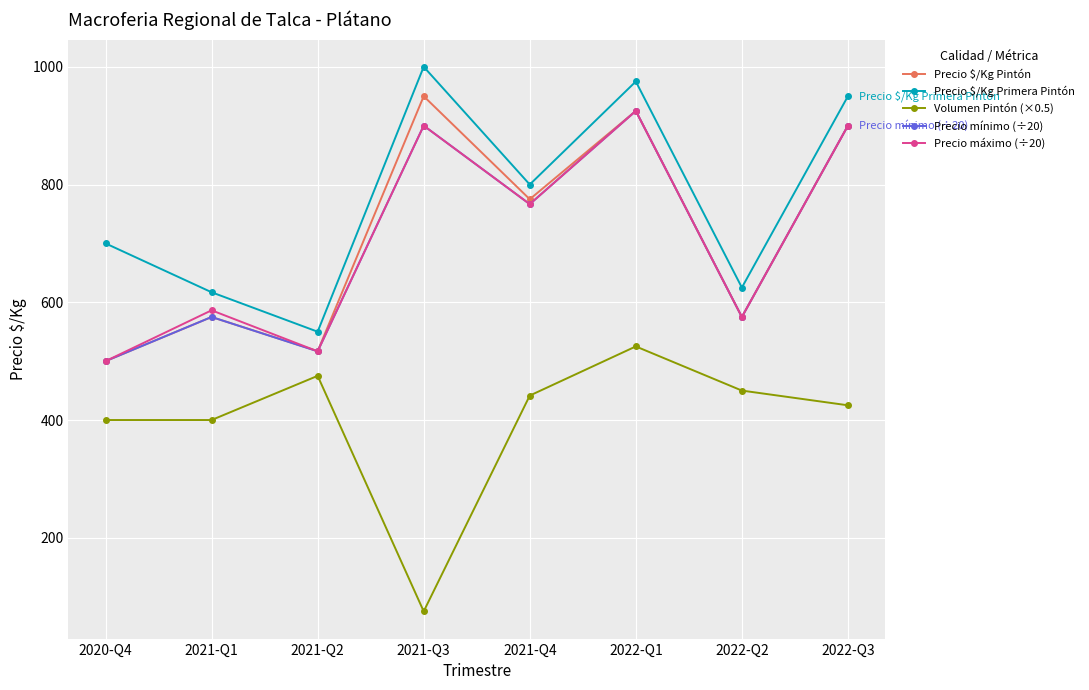

What position from the right is 2021-Q3?

5